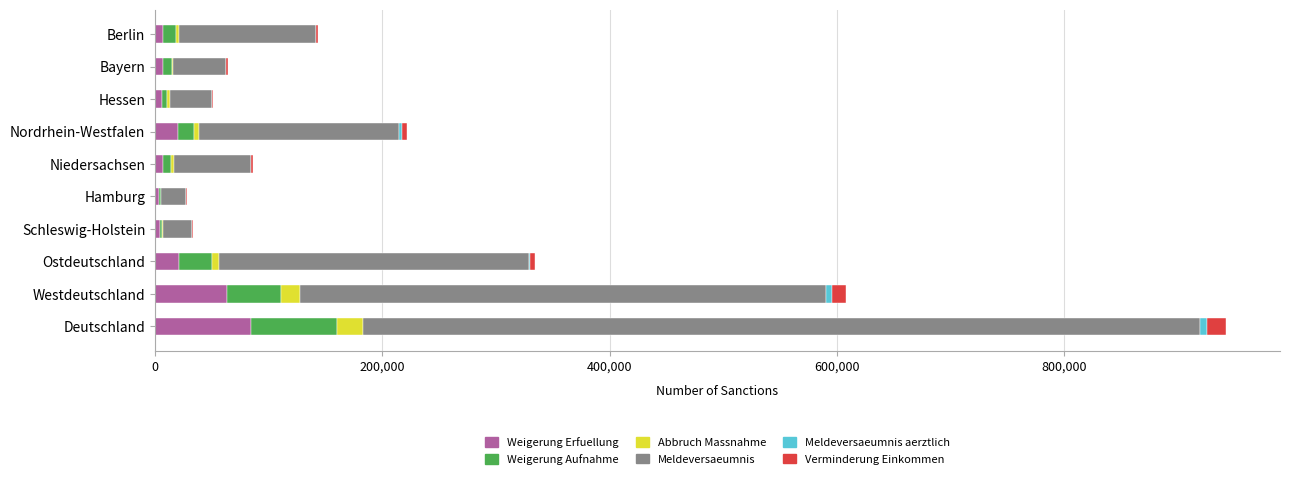

What is the highest value of the Weigerung Erfuellung series?

84664.3